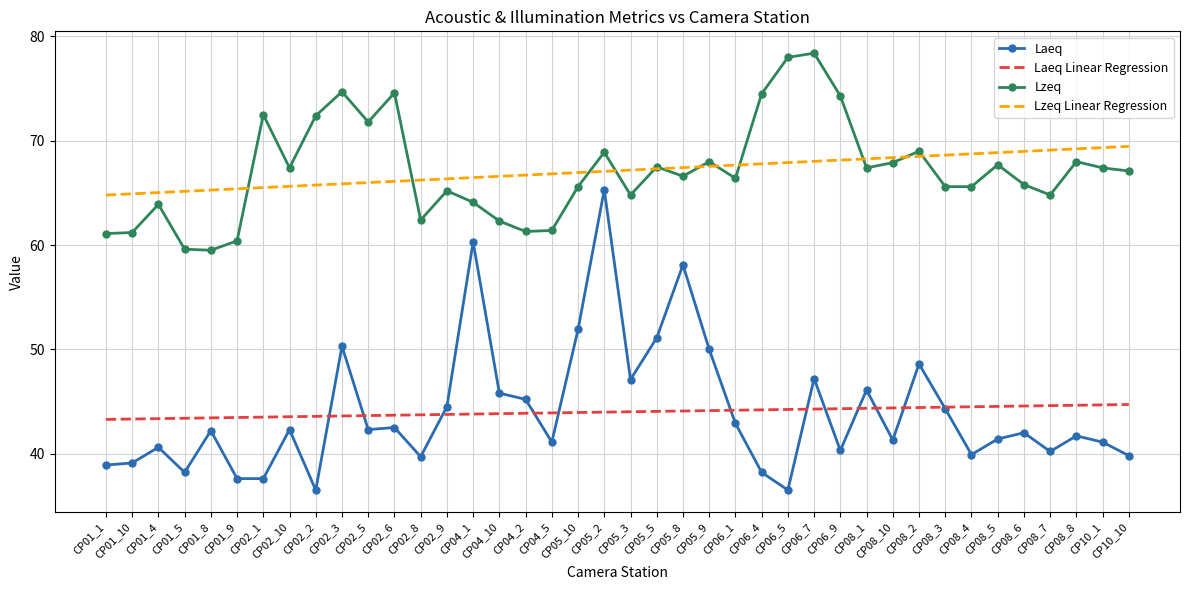

Rank the series at CP08_8 from highest to lowest value.

Lzeq Linear Regression, Lzeq, Laeq Linear Regression, Laeq